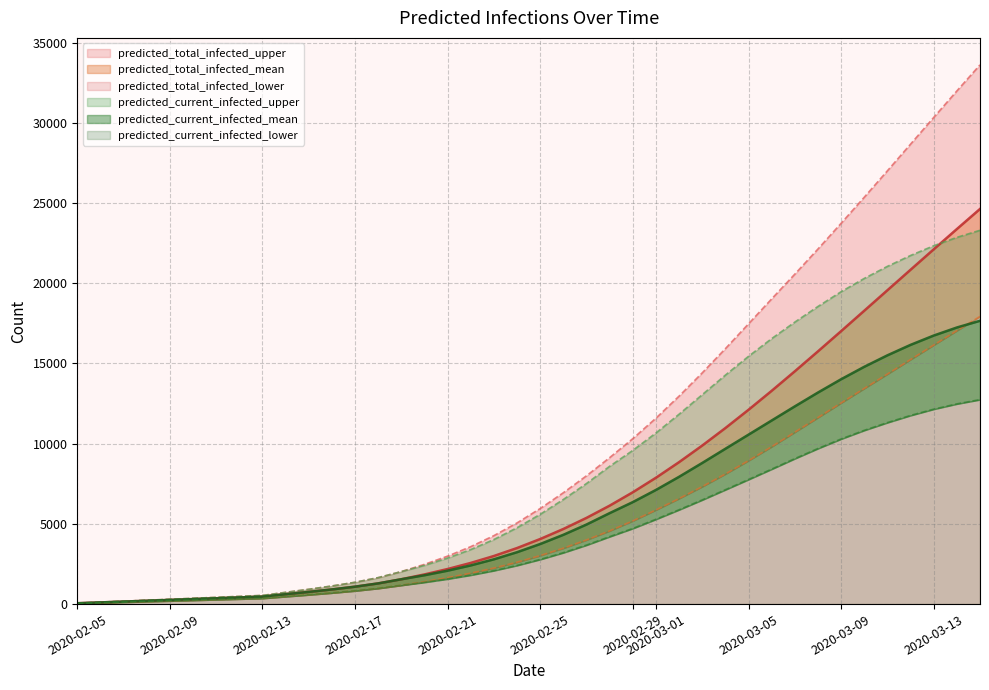

True or false: predicted_total_infected_upper and predicted_total_infected_lower intersect in this chart.

False